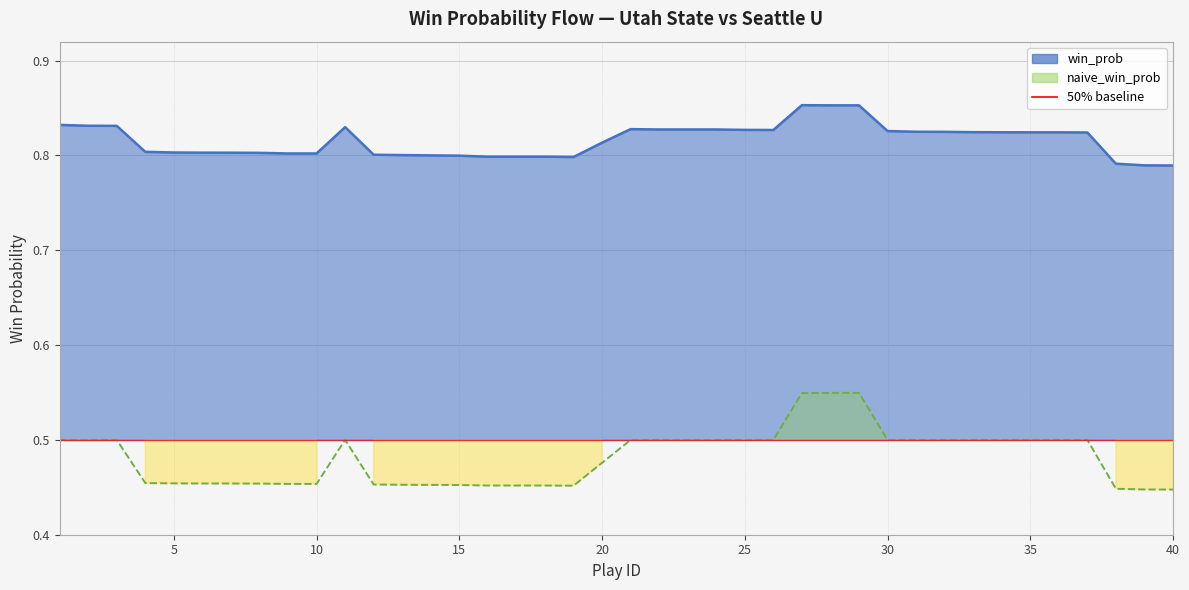

How many lines are shown in the chart?

2